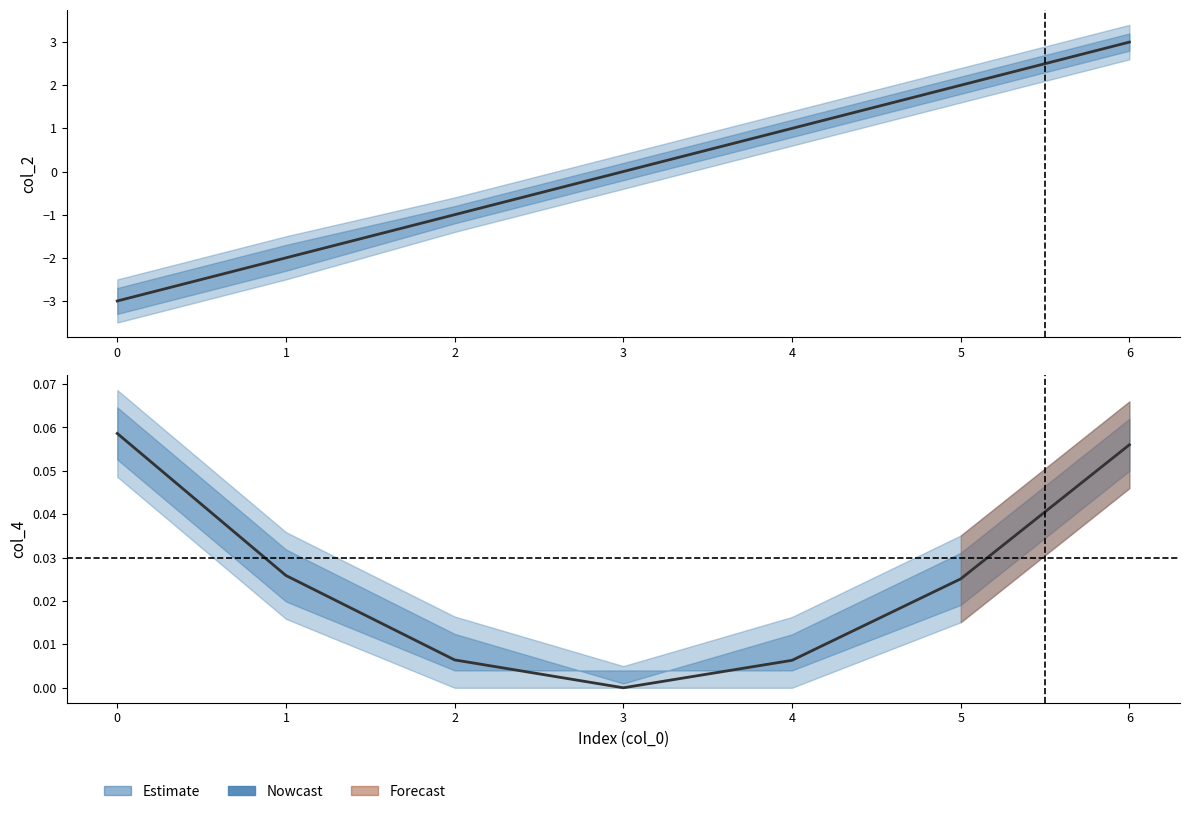

What position from the right is 0?

6